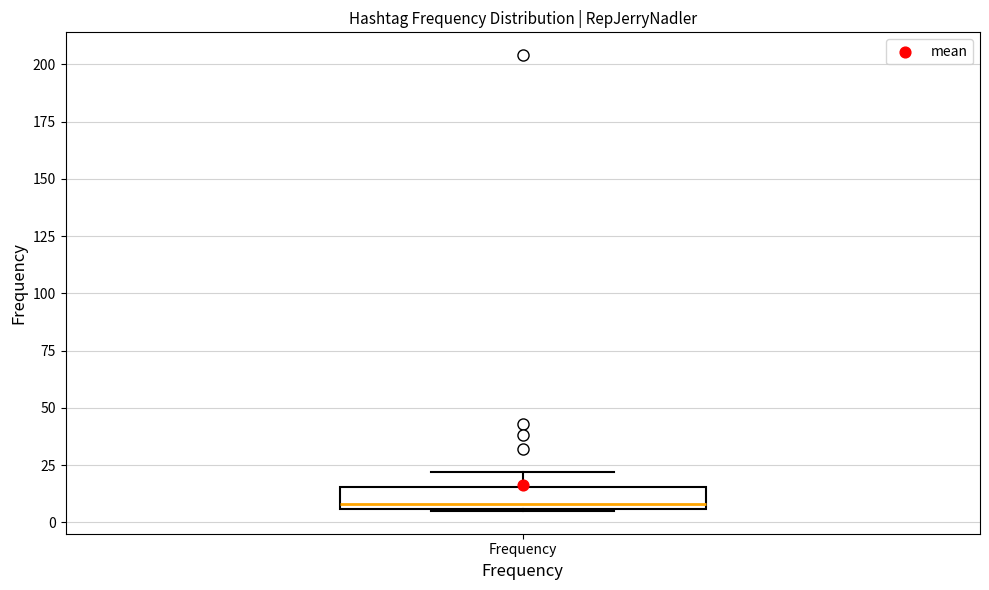

Read this box plot against the y-axis: the position of the median line, the range covered by the box, and the ends of both whiskers. The values are not printed on the chart, so give them approximately, as read against the axis.

median 10, box 5 to 15, whiskers 5 to 20